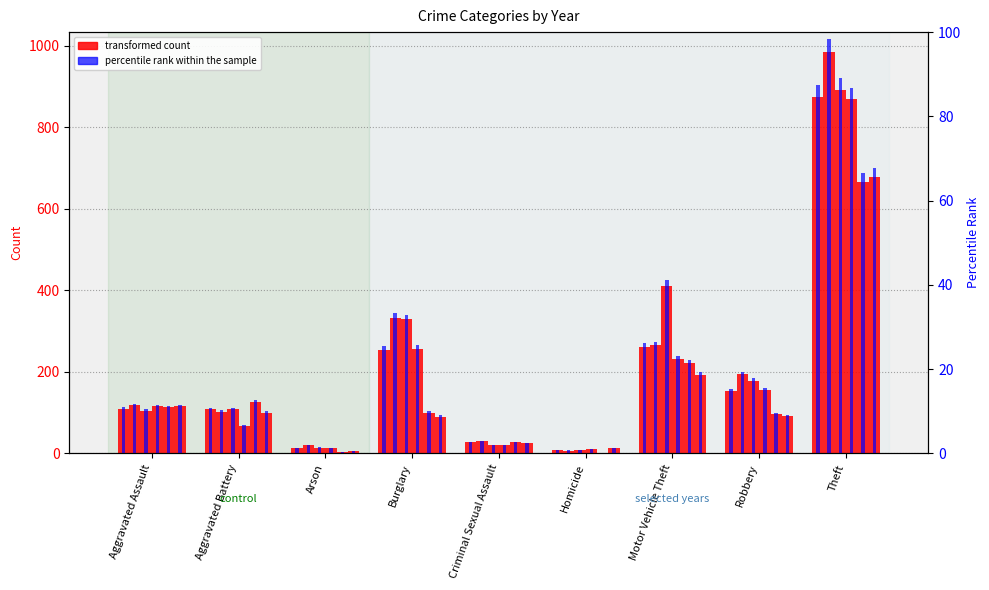

Reading left to right, what are all the values shown in this chart?

Aggravated Assault=11.0	Aggravated Battery=10.8	Arson=1.3	Burglary=25.4	Criminal Sexual Assault=2.8	Homicide=0.9	Motor Vehicle Theft=26.1	Robbery=15.4	Theft=87.4